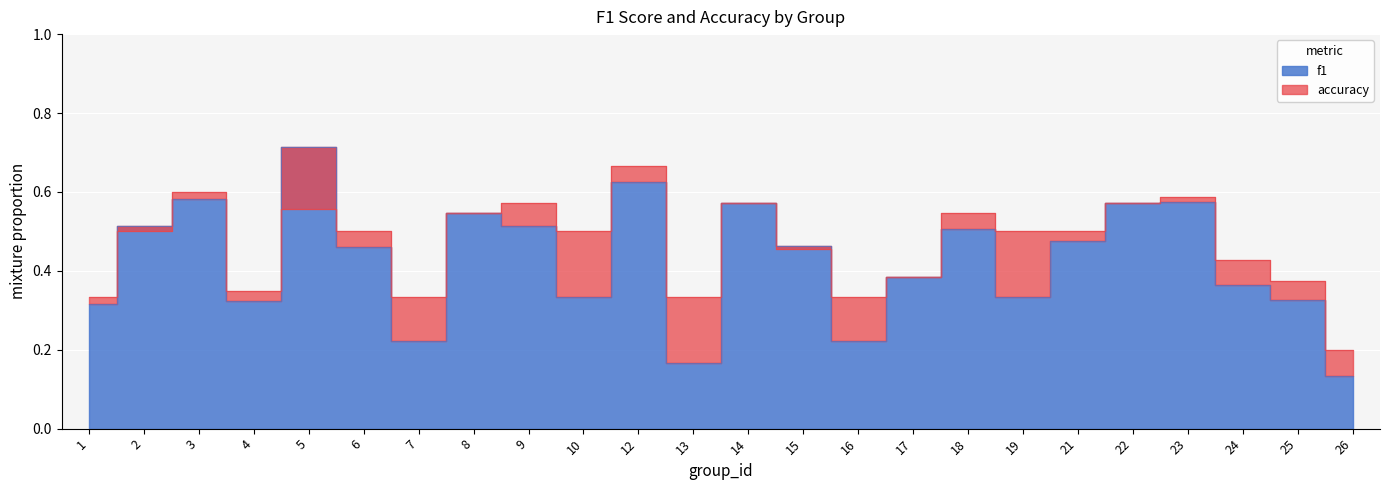

Which series has the largest range (max minus min)?

f1